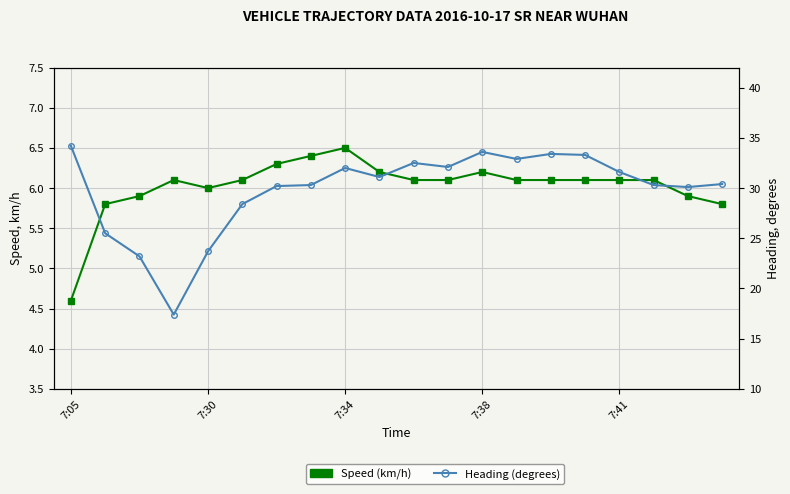

How many distinct data groups are displayed?

2